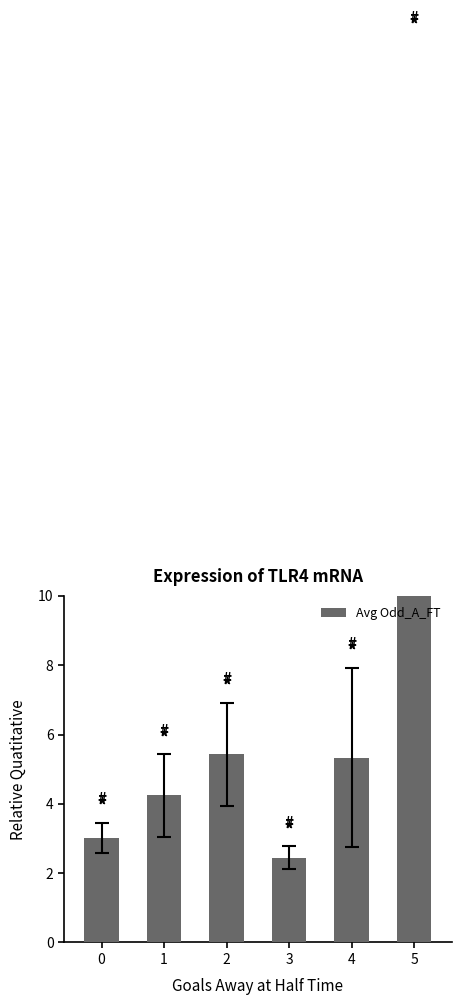

The chart shows a value of 3.0 at 0. True or false?

True